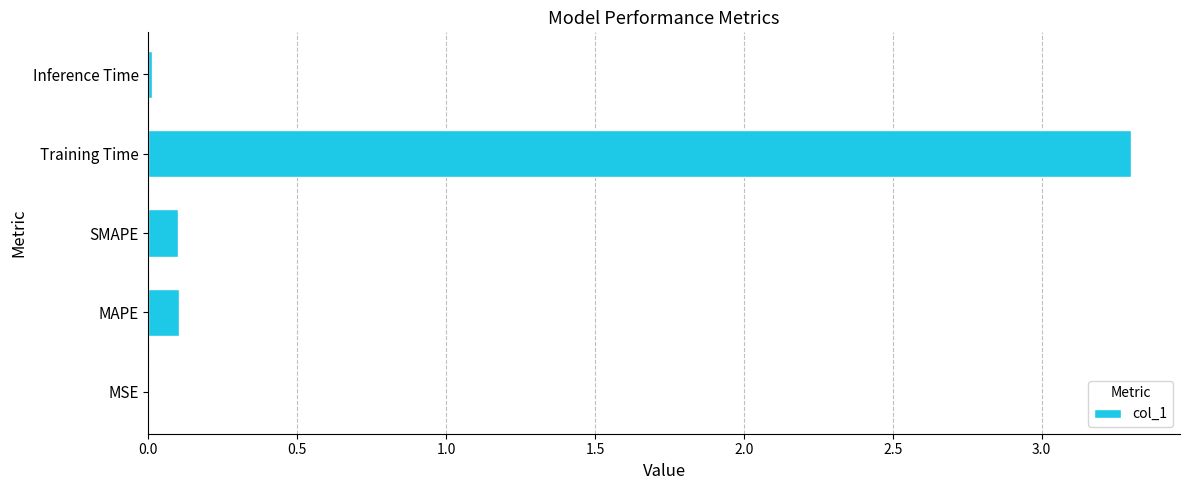

The chart shows a value of 0.0 at MSE. True or false?

True